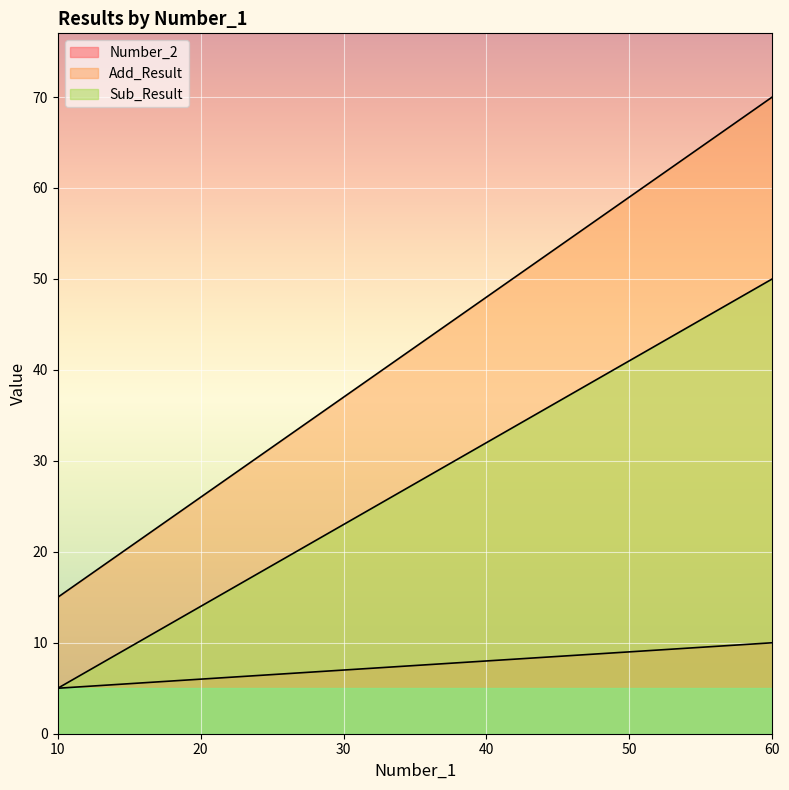

The value of Sub_Result at 40 is 53. True or false?

False